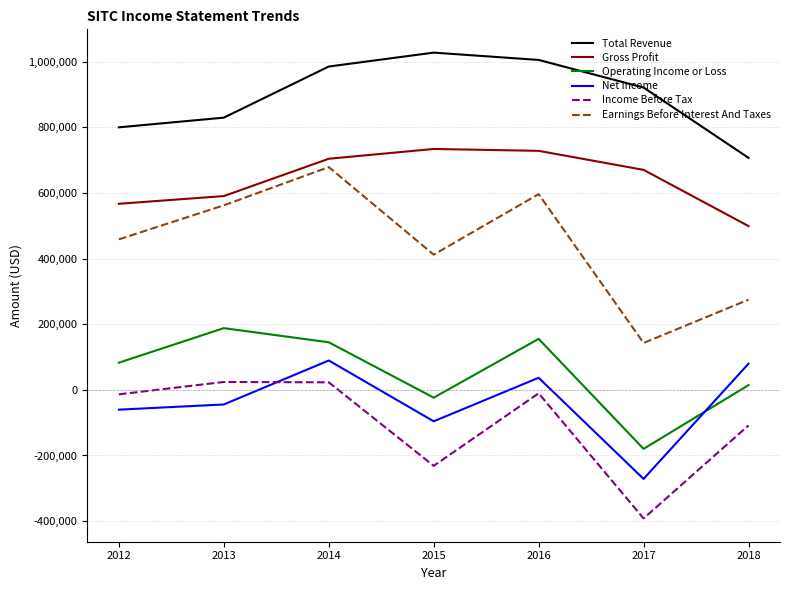

At which category is the sum across all series the highest?

2014